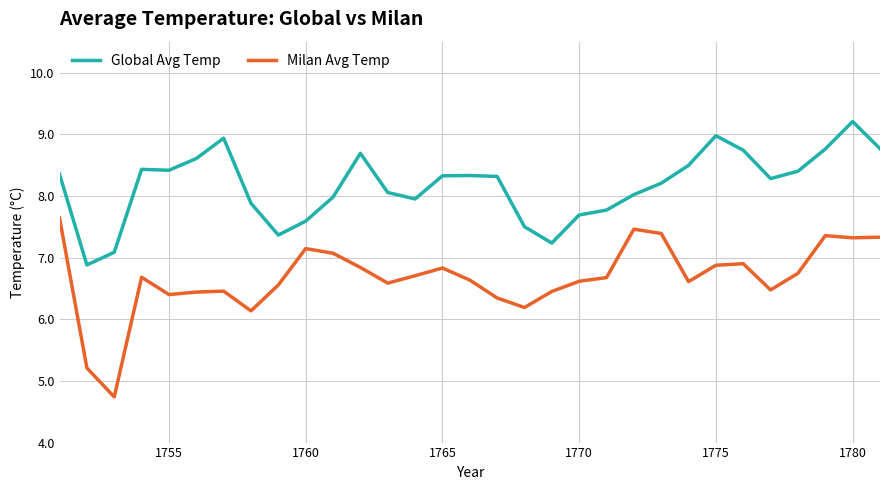

Which series has the largest total across all categories?

Global Avg Temp